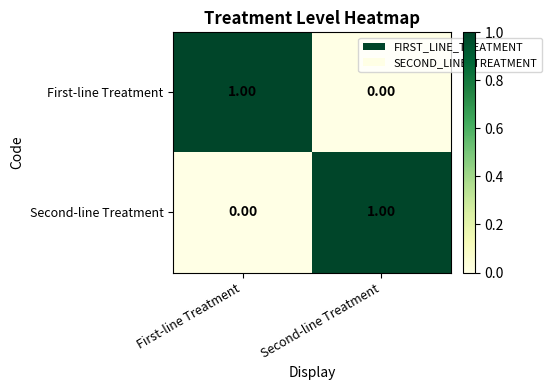

What is the greatest value displayed?

1